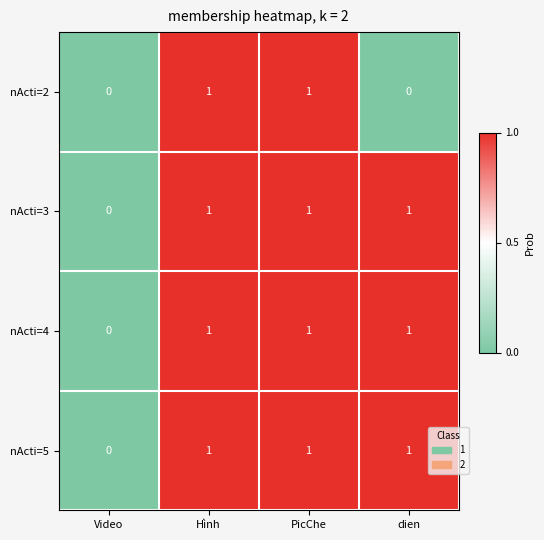

How many distinct data groups are displayed?

4